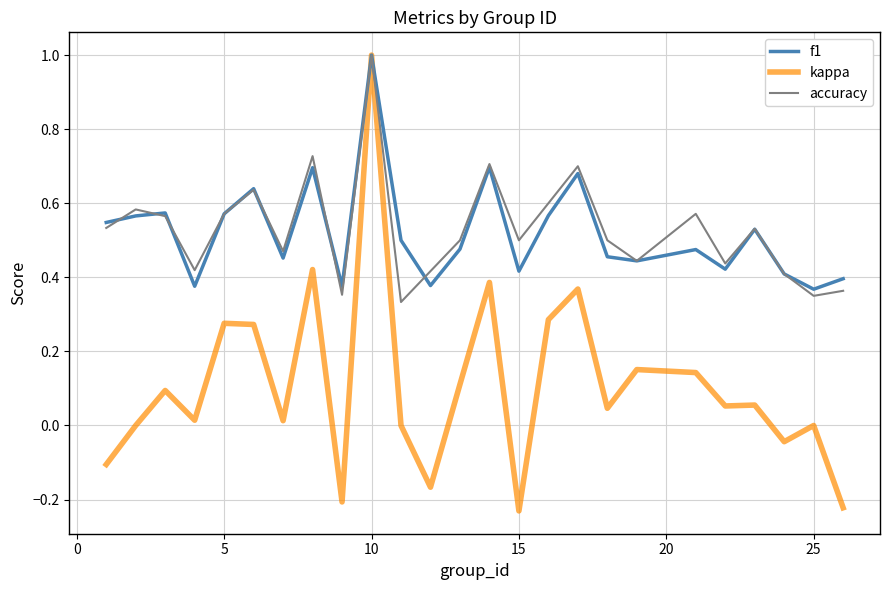

Count the accuracy values in the range 0 to 1.

25